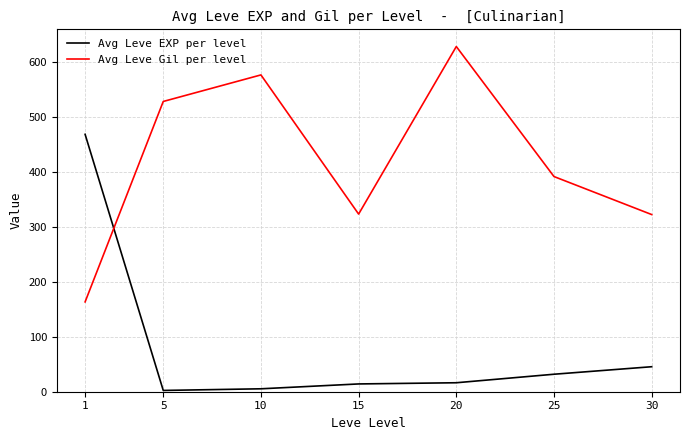

Is the value of Avg Leve EXP per level at 30 greater than the value of Avg Leve Gil per level at 15?

No